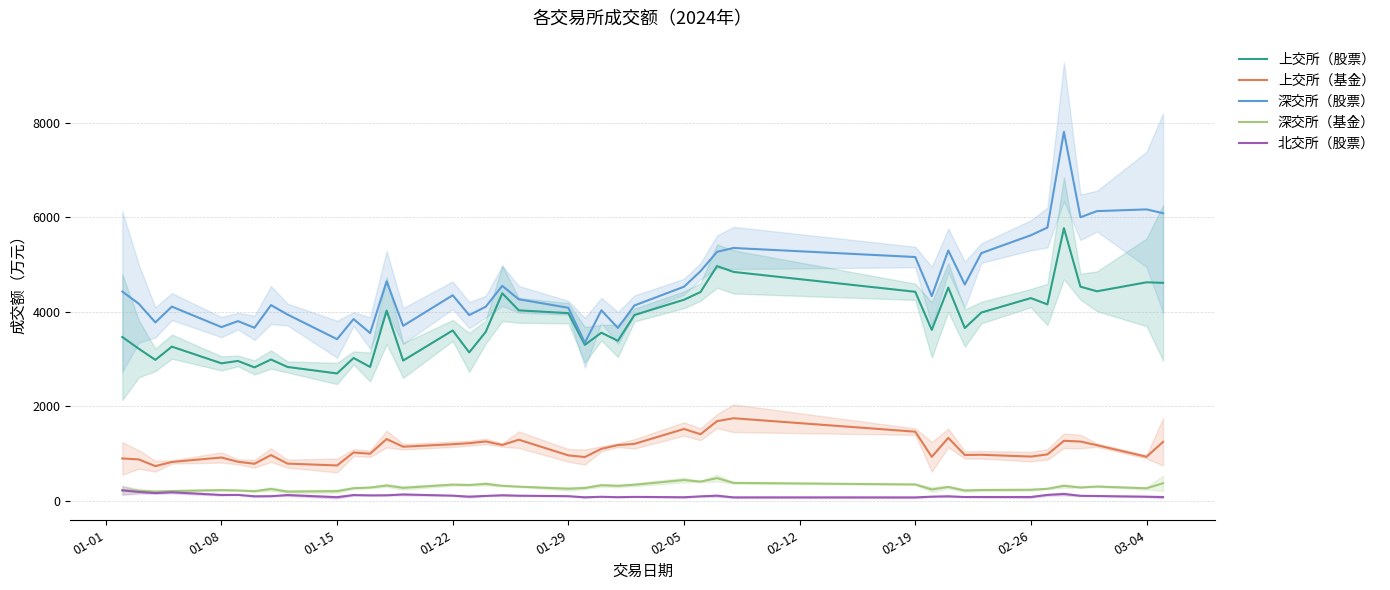

Which series has the widest spread of values?

深交所（股票）